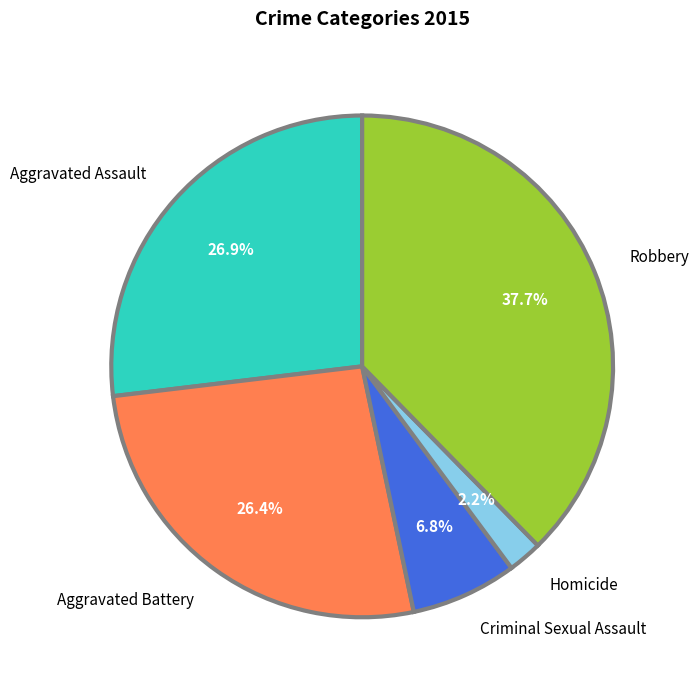

To the nearest percent, what is the average slice percentage?

20%